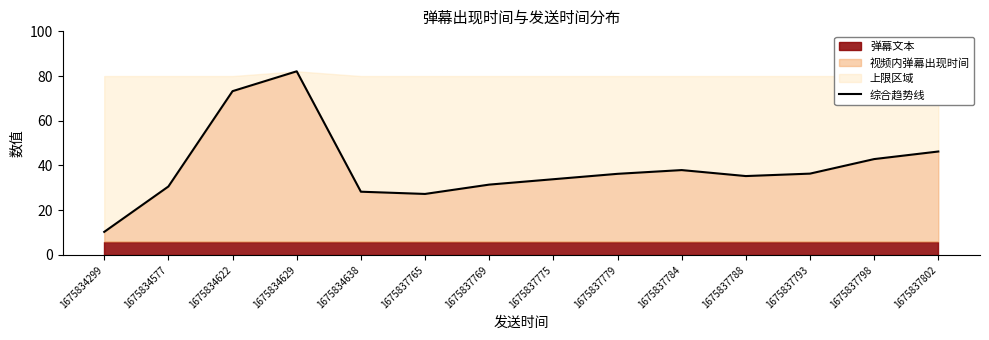

How many values are below 36?

7